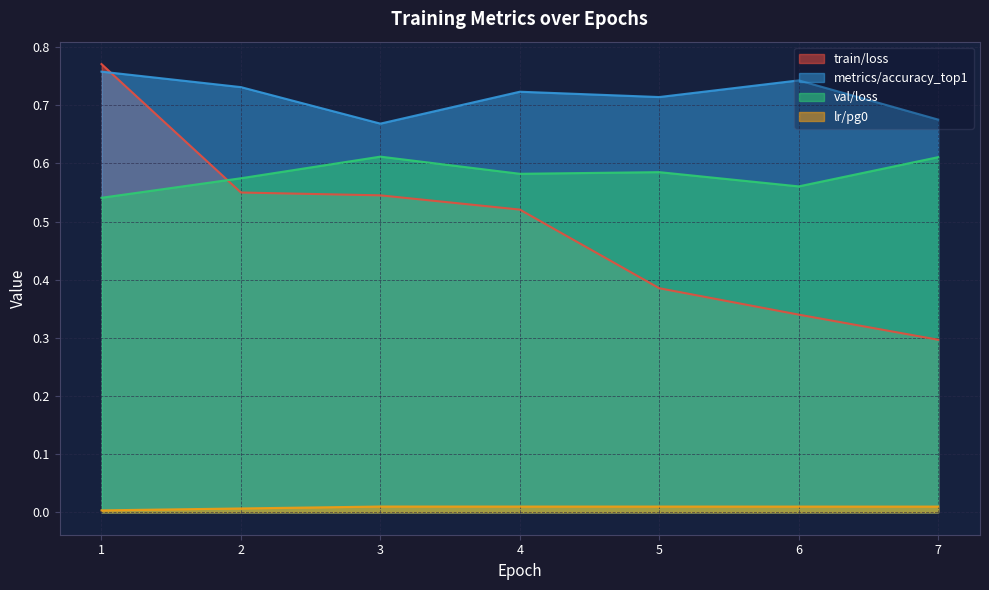

What is the greatest value displayed?

0.8